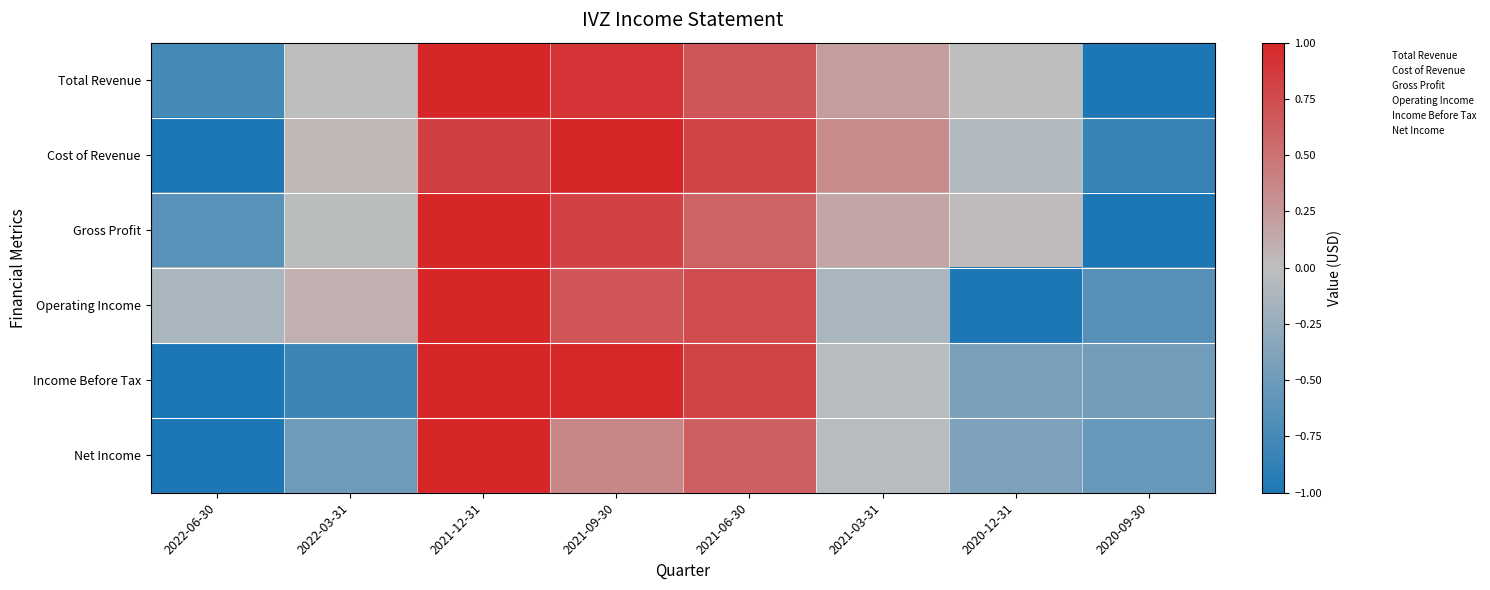

Which series changed the most between 2021-03-31 and 2020-12-31?

Operating Income